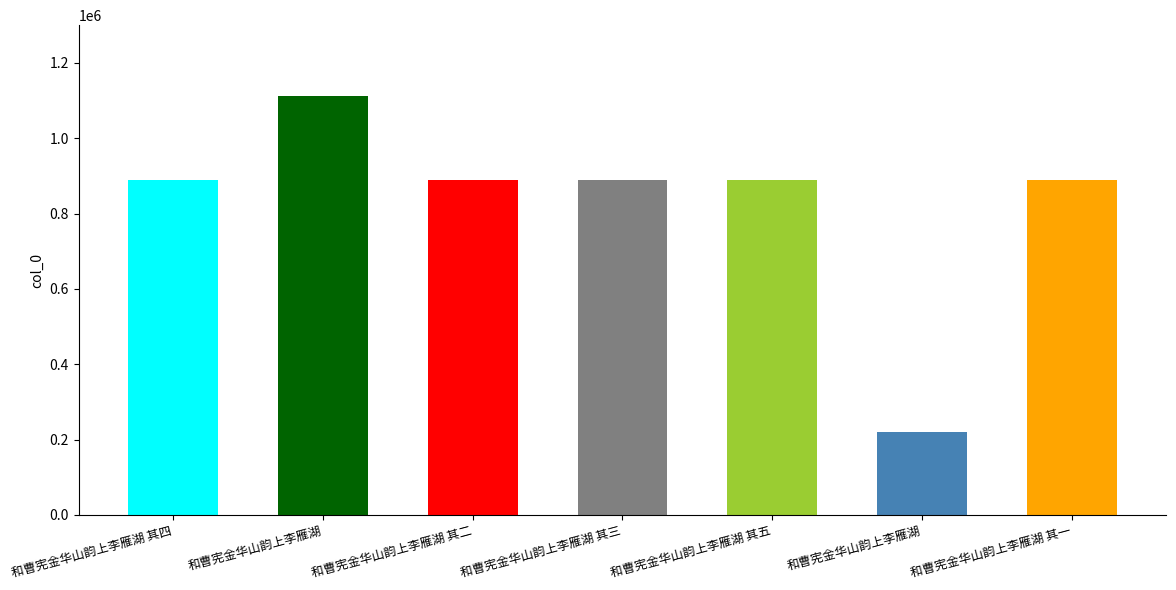

At which label does the data first exceed 889943?

和曹宪金华山韵上李雁湖